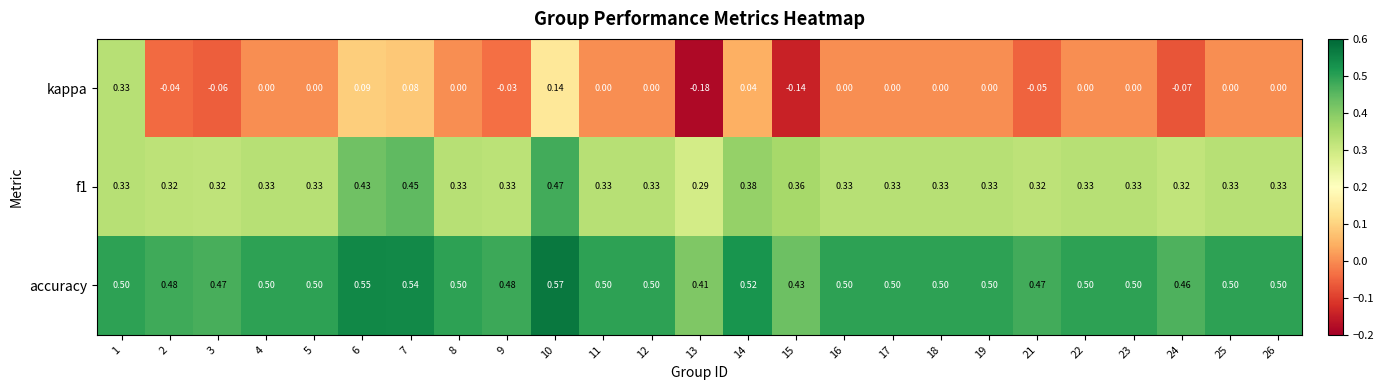

Which series has the largest total across all categories?

accuracy